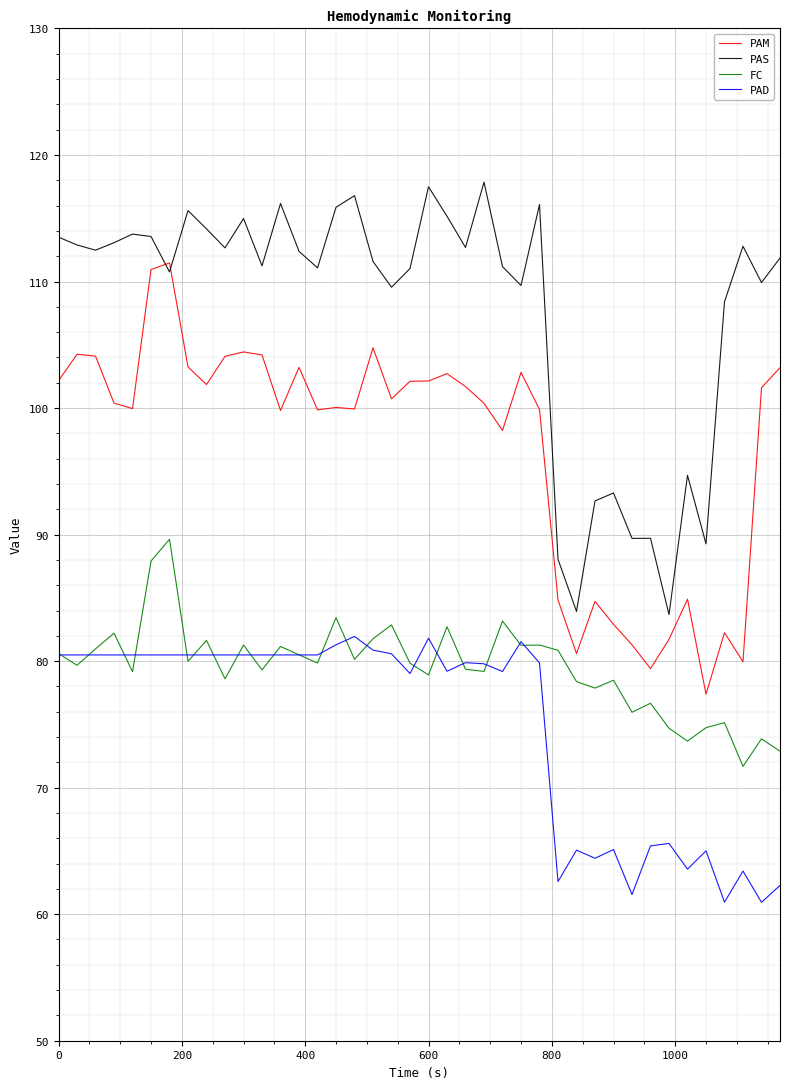

What is the minimum value for PAD?

60.9